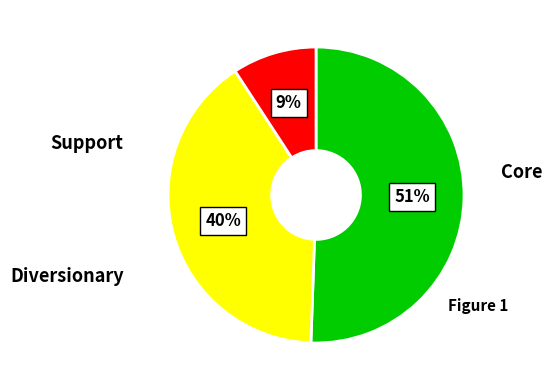

Is there any slice that represents more than half of the pie?

Yes